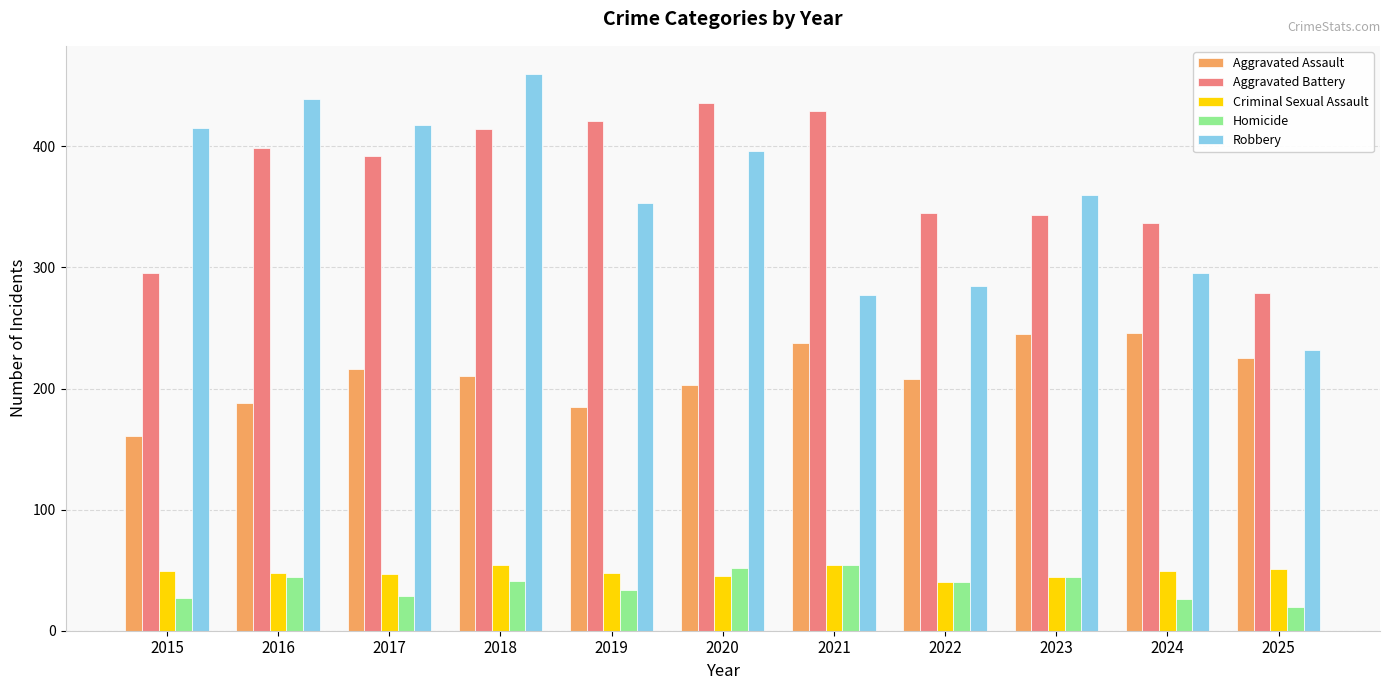

What value does the Aggravated Battery series have at 2025, to the nearest 50?

300